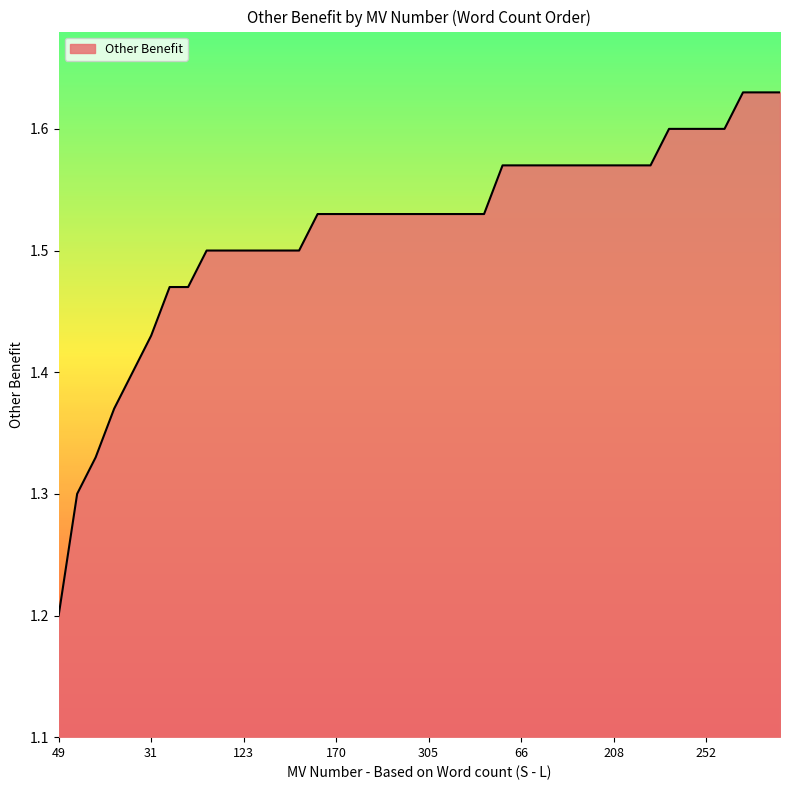

What is the minimum value shown in the chart?

1.2